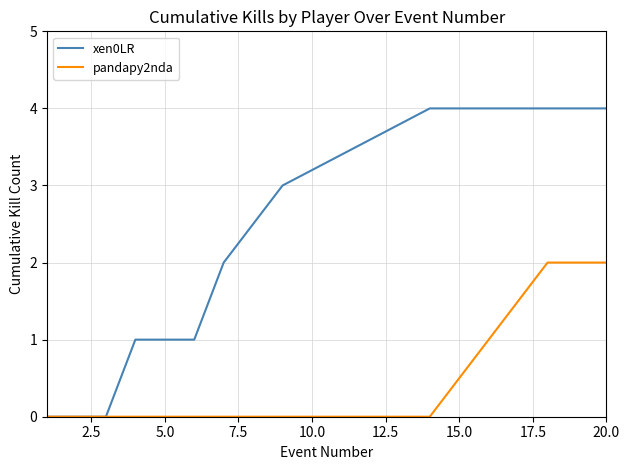

Rank the series by their maximum value, from highest to lowest.

xen0LR, pandapy2nda